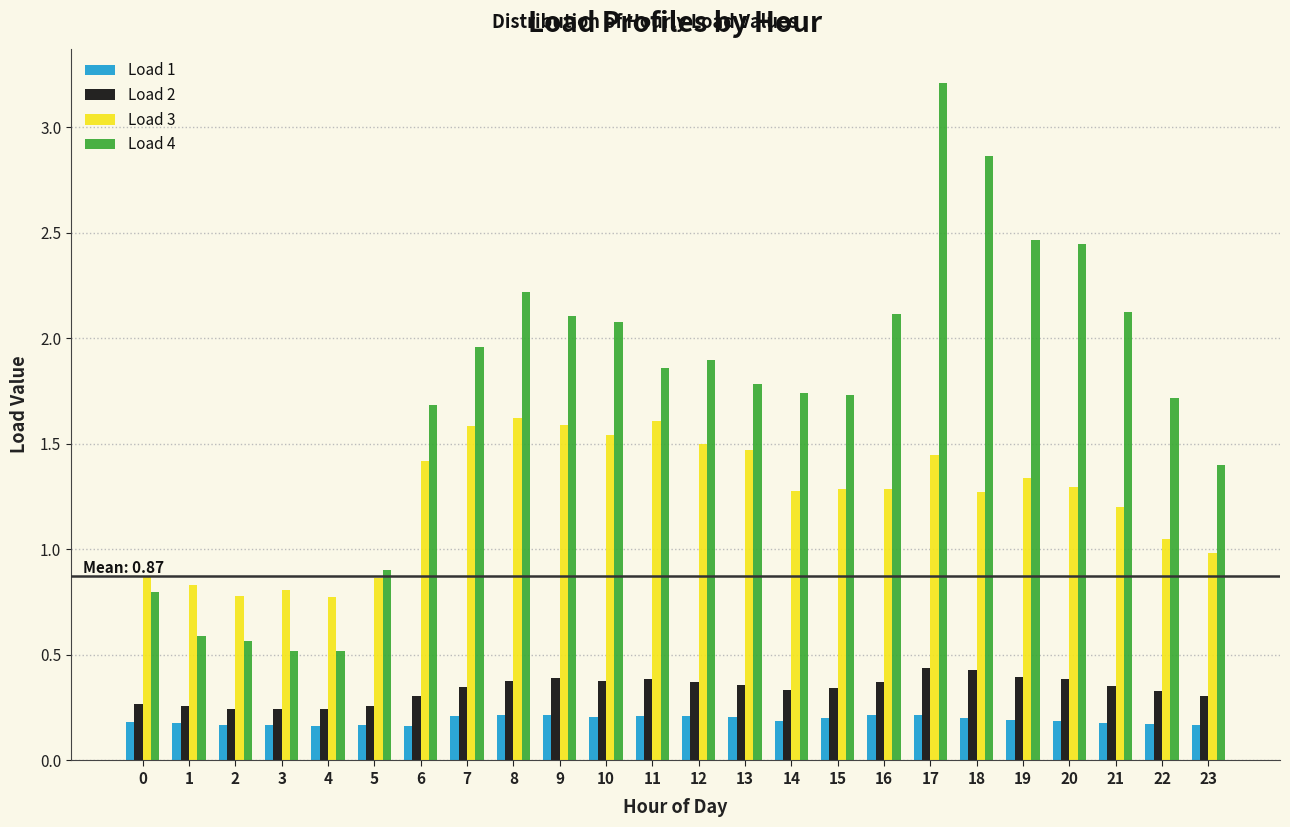

What is the total value across all series at 8?

4.4